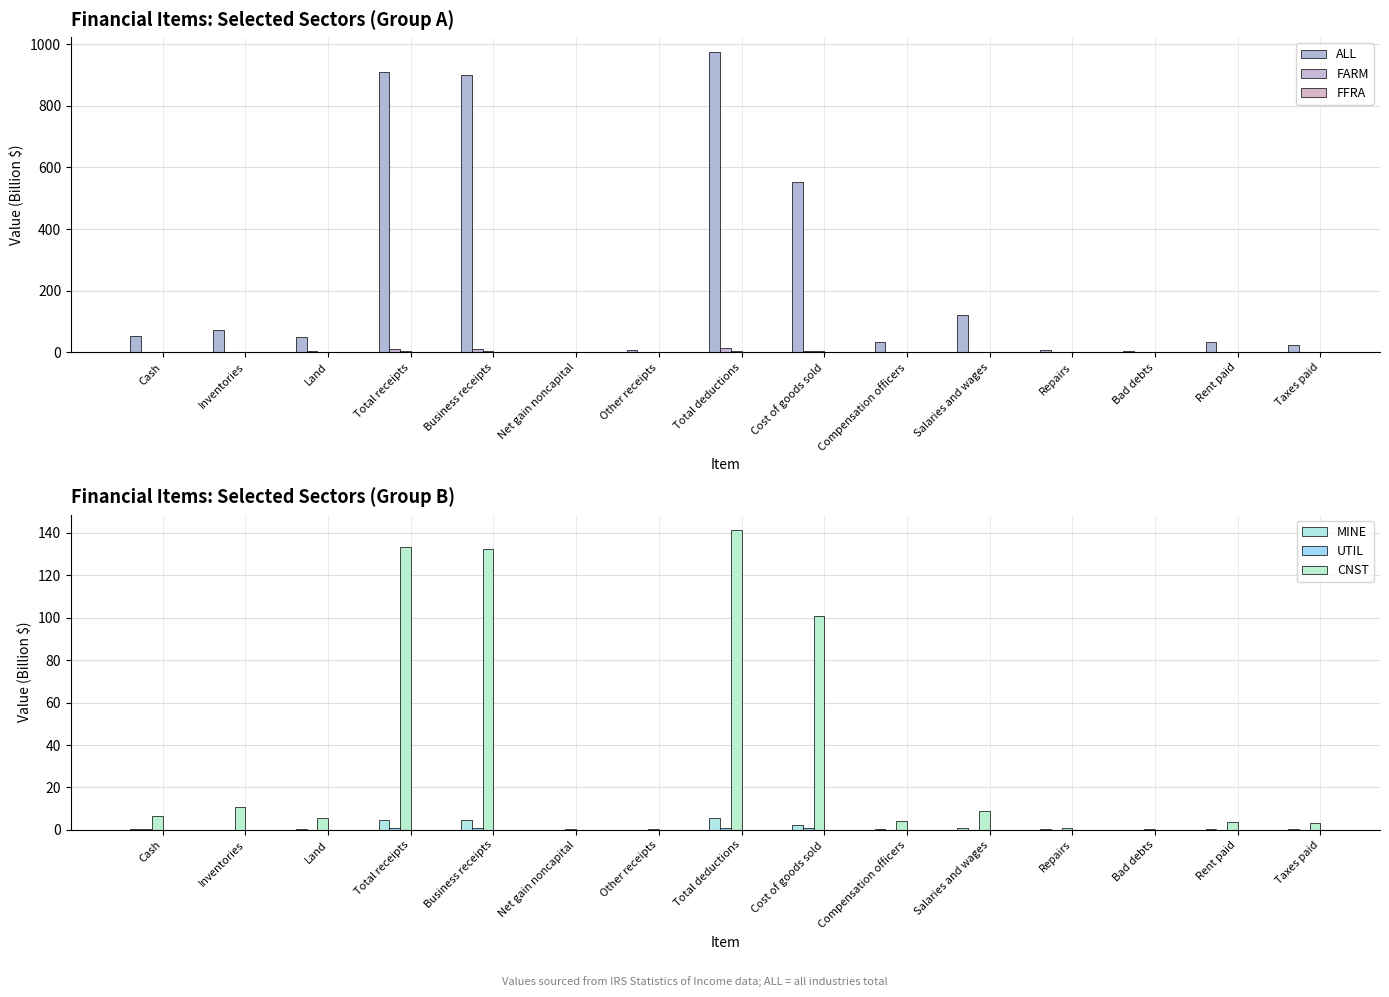

Where is CNST nearest to the value 70?

Cost of goods sold